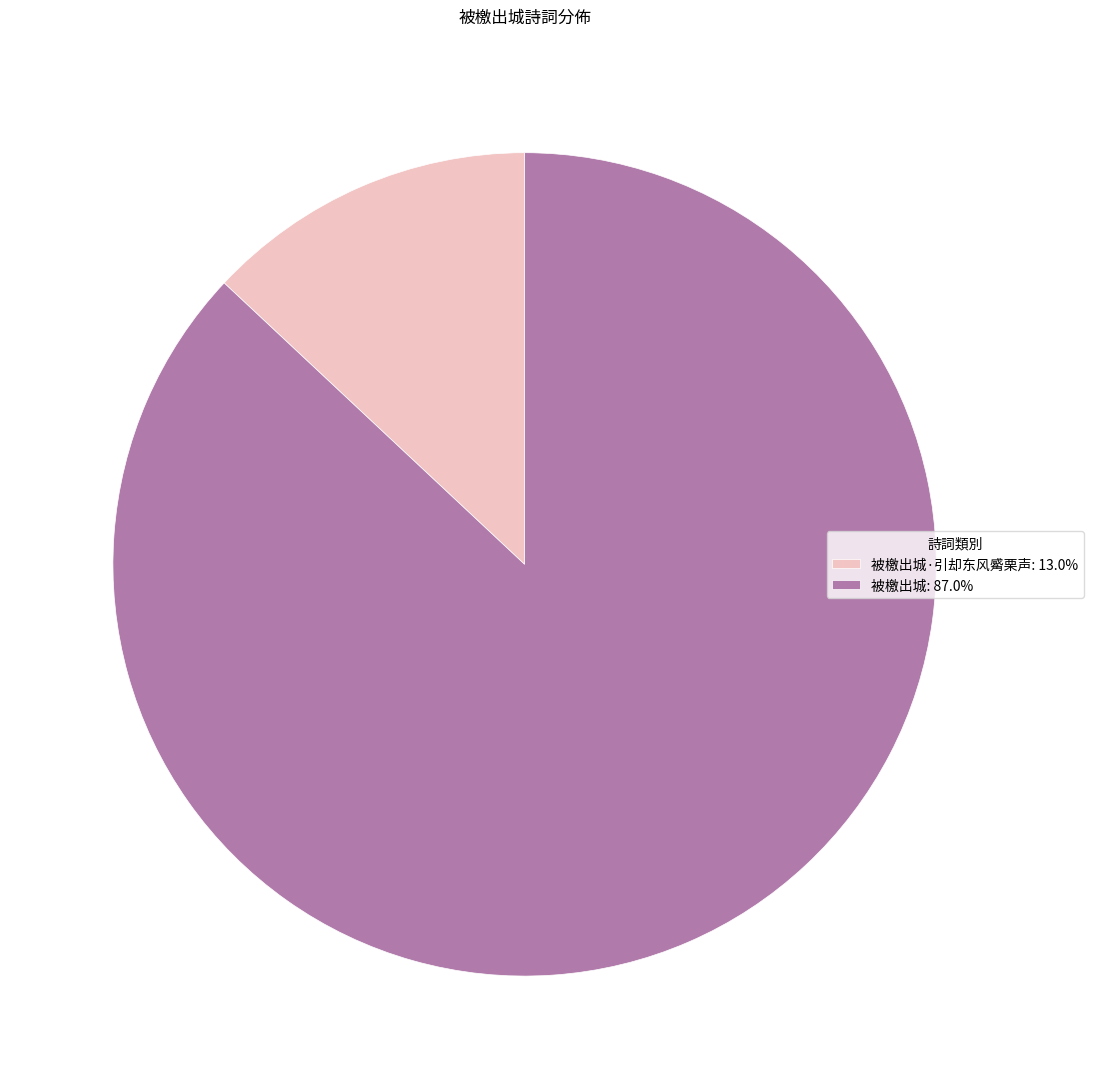

Is there a majority slice in this chart?

Yes